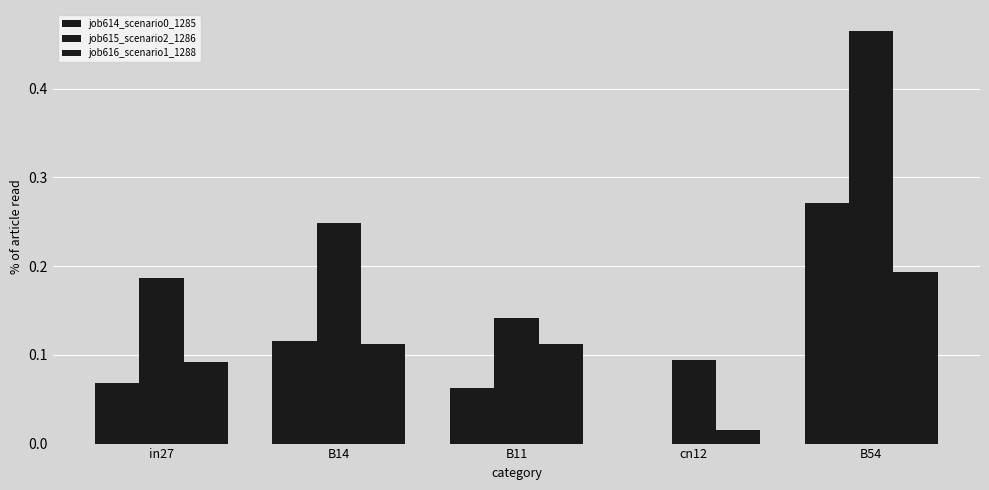

At which category is the sum across all series the highest?

B54